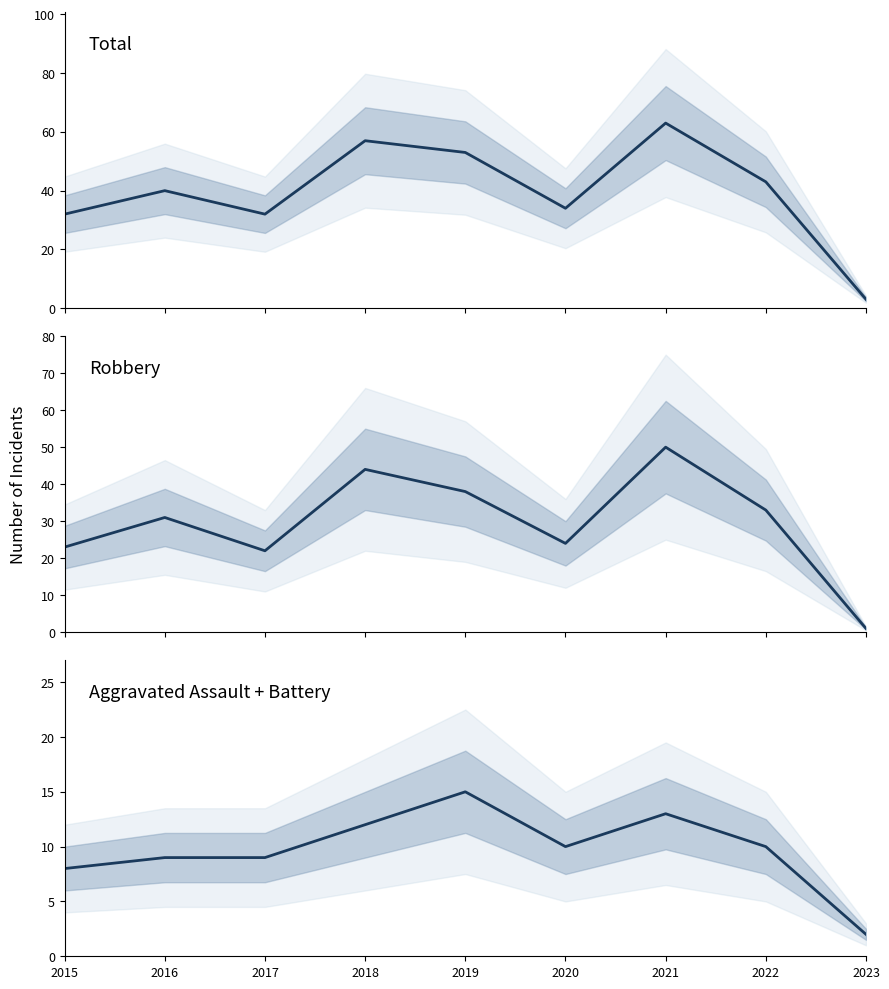

Reading right to left, what are all the values shown in this chart?

Total: 2023=3	2022=43	2021=63	2020=34	2019=53	2018=57	2017=32	2016=40	2015=32
Robbery: 2023=1	2022=33	2021=50	2020=24	2019=38	2018=44	2017=22	2016=31	2015=23
Aggravated Assault + Battery: 2023=2	2022=10	2021=13	2020=10	2019=15	2018=12	2017=9	2016=9	2015=8